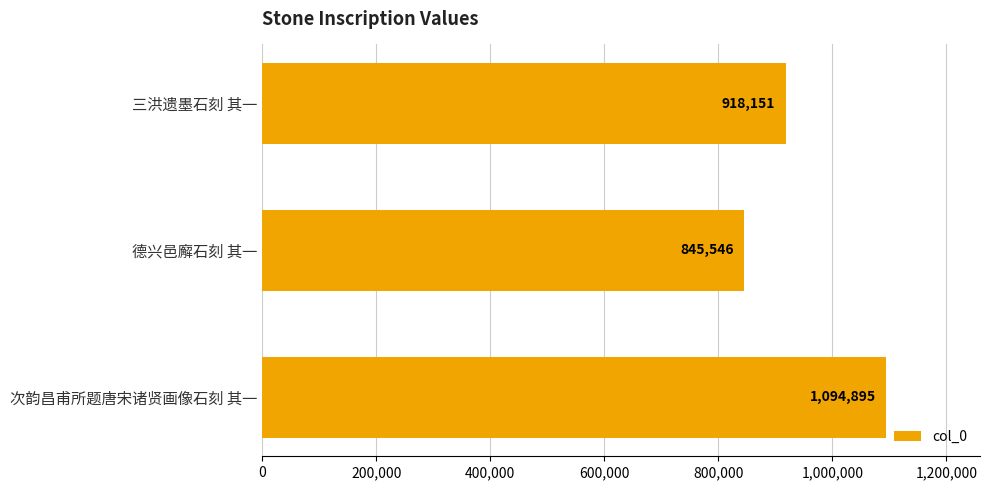

What is the average value?

952864